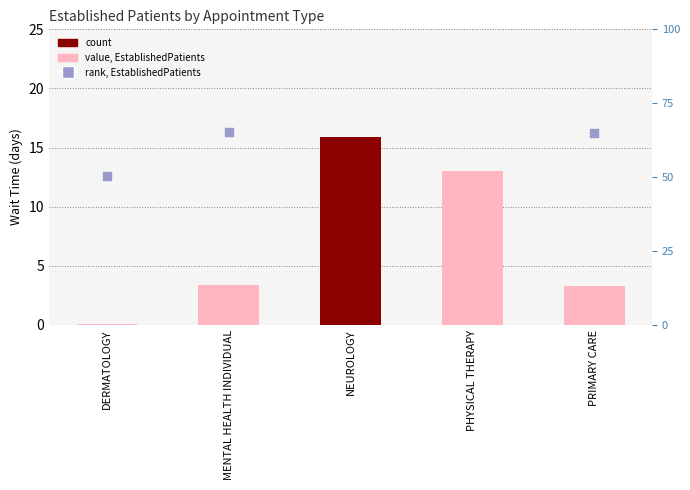

What is the total value across all series at DERMATOLOGY?

50.6